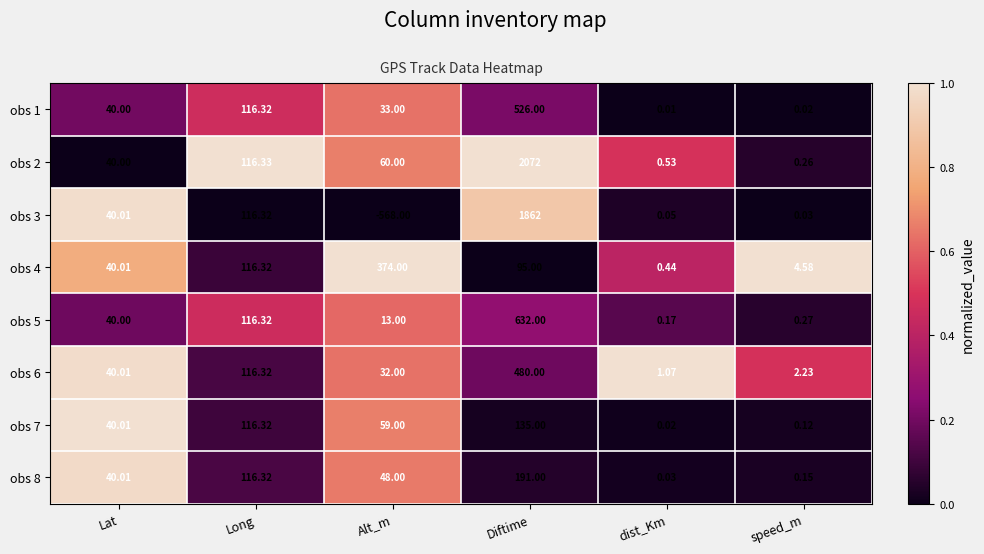

At which category is the sum across all series the highest?

Diftime